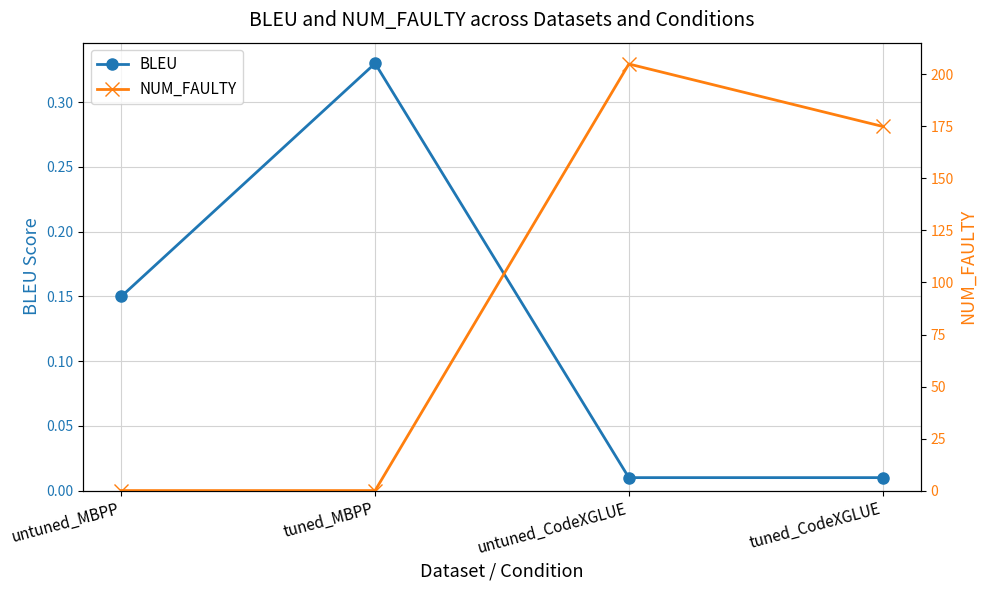

Does the chart display data point markers on the line(s)?

Yes